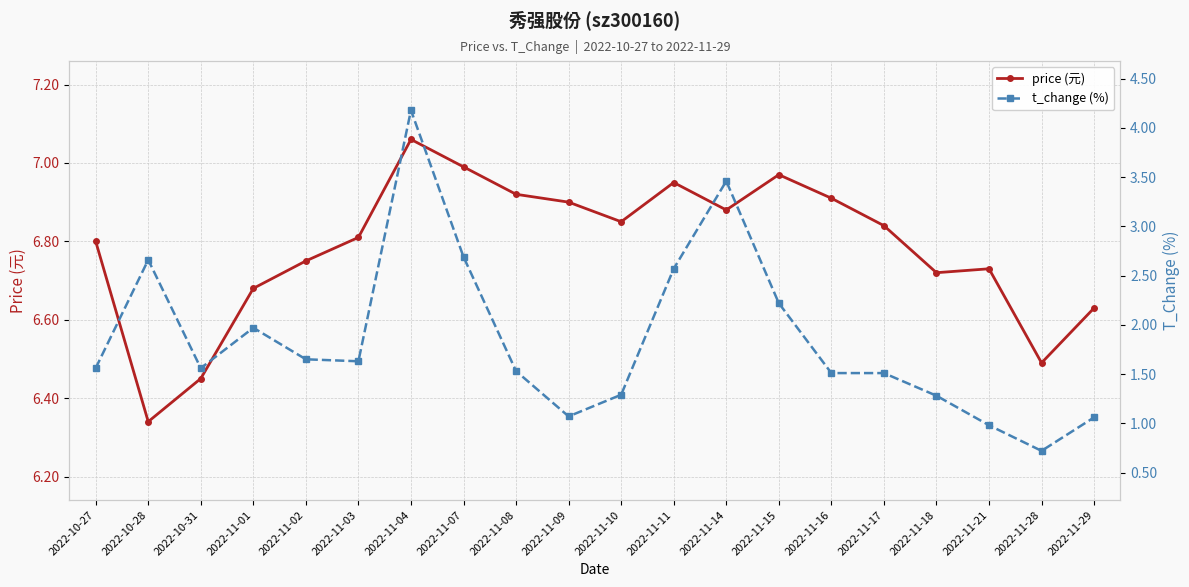

True or false: t_change (%) has a value of 1.6 at 2022-11-29.

False